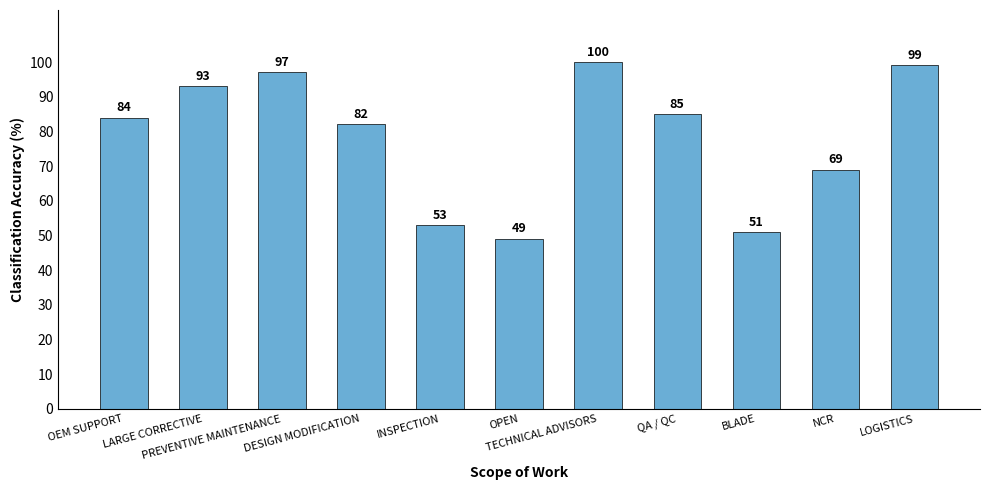

Approximately how many times larger is the value at NCR compared to PREVENTIVE MAINTENANCE?

0.7